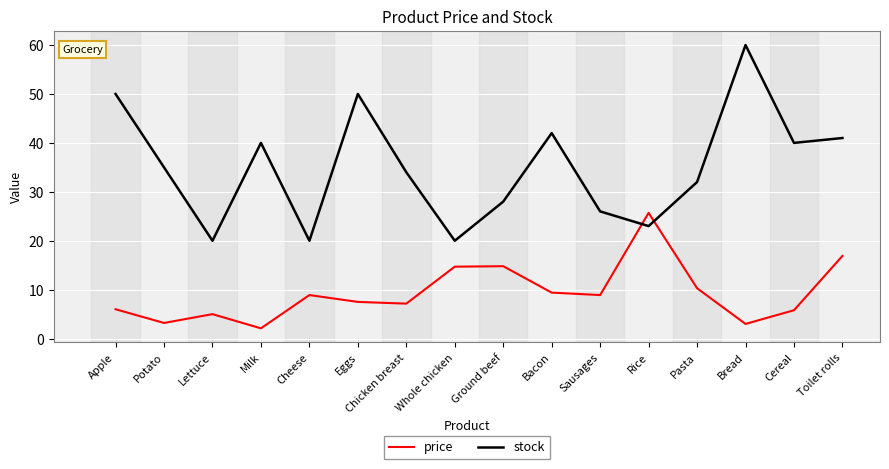

What position from the right is Whole chicken?

9